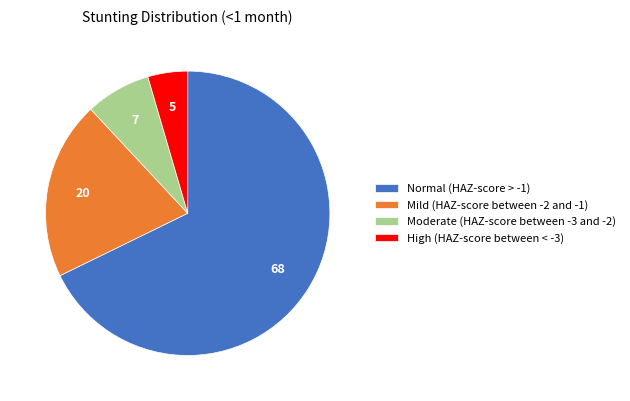

What is the smallest slice in the pie chart?

High (HAZ-score between < -3)